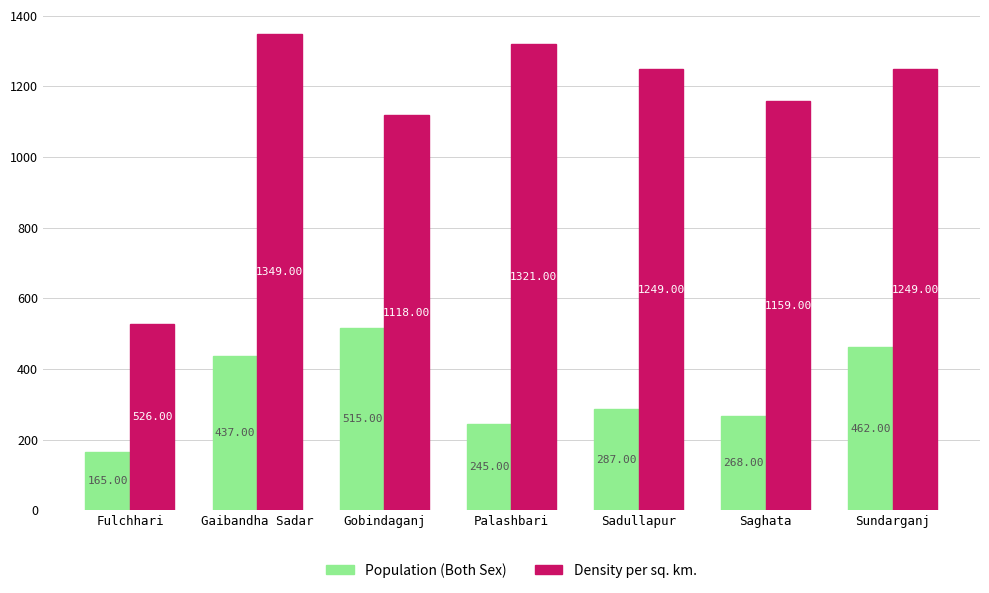

Reading right to left, what are all the values shown in this chart?

Population (Both Sex): Sundarganj=462	Saghata=268	Sadullapur=287	Palashbari=245	Gobindaganj=515	Gaibandha Sadar=437	Fulchhari=165
Density per sq. km.: Sundarganj=1249	Saghata=1159	Sadullapur=1249	Palashbari=1321	Gobindaganj=1118	Gaibandha Sadar=1349	Fulchhari=526